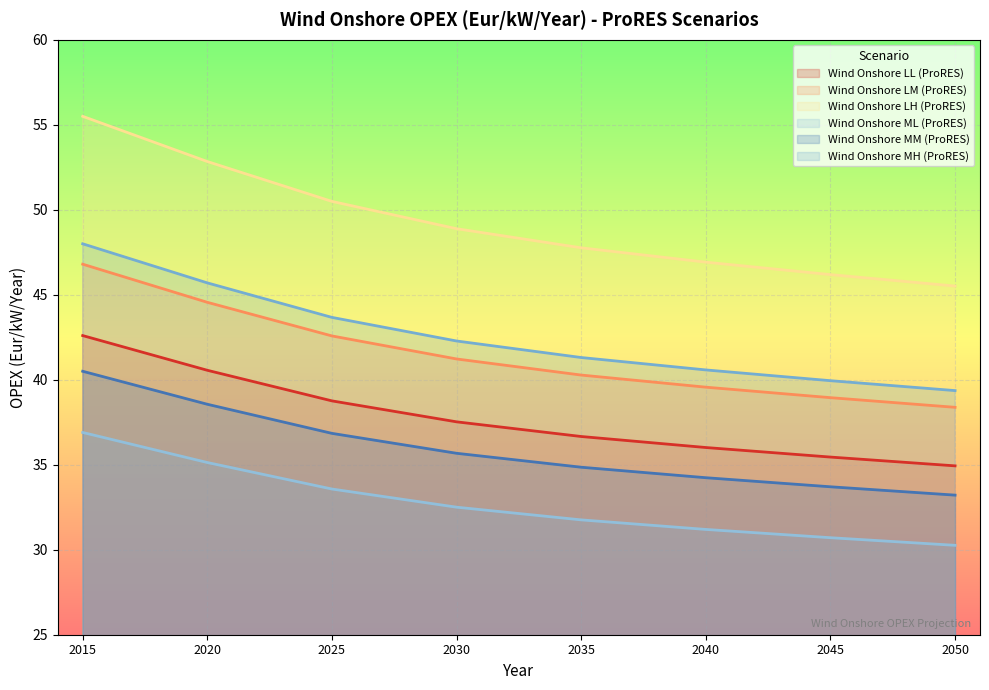

At which label does Wind Onshore MH (ProRES) first exceed 42?

2015